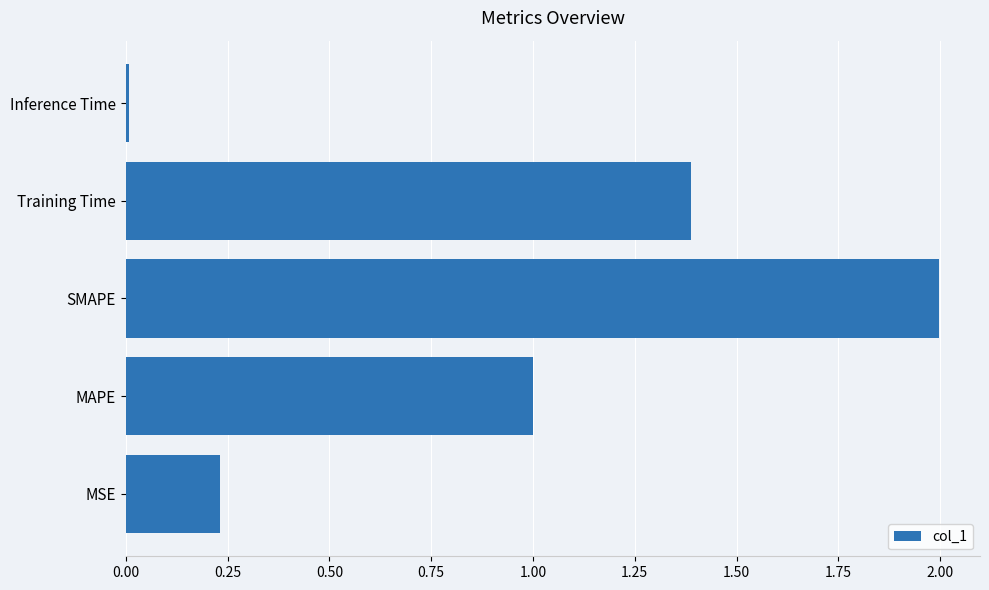

Which has a higher value, Inference Time or SMAPE?

SMAPE